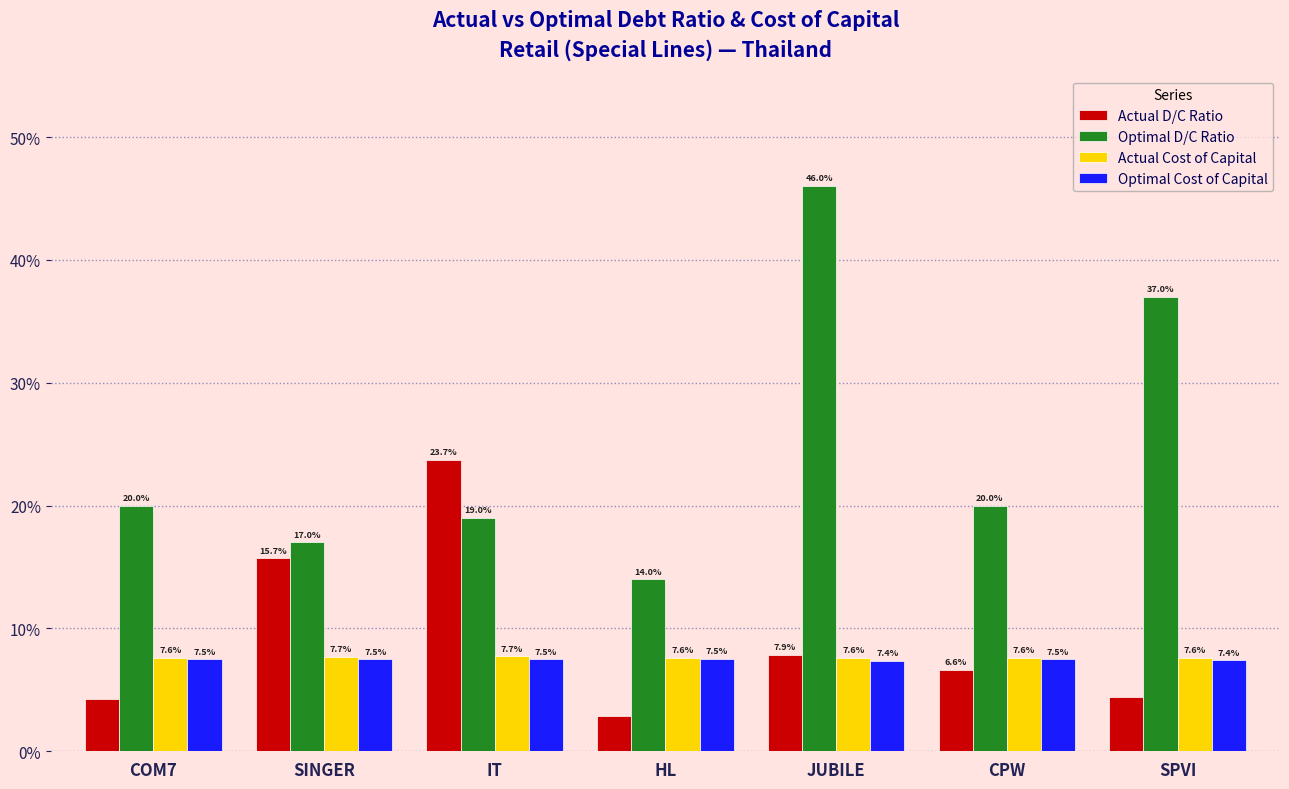

What are all the series names shown in the legend?

Actual D/C Ratio, Optimal D/C Ratio, Actual Cost of Capital, Optimal Cost of Capital